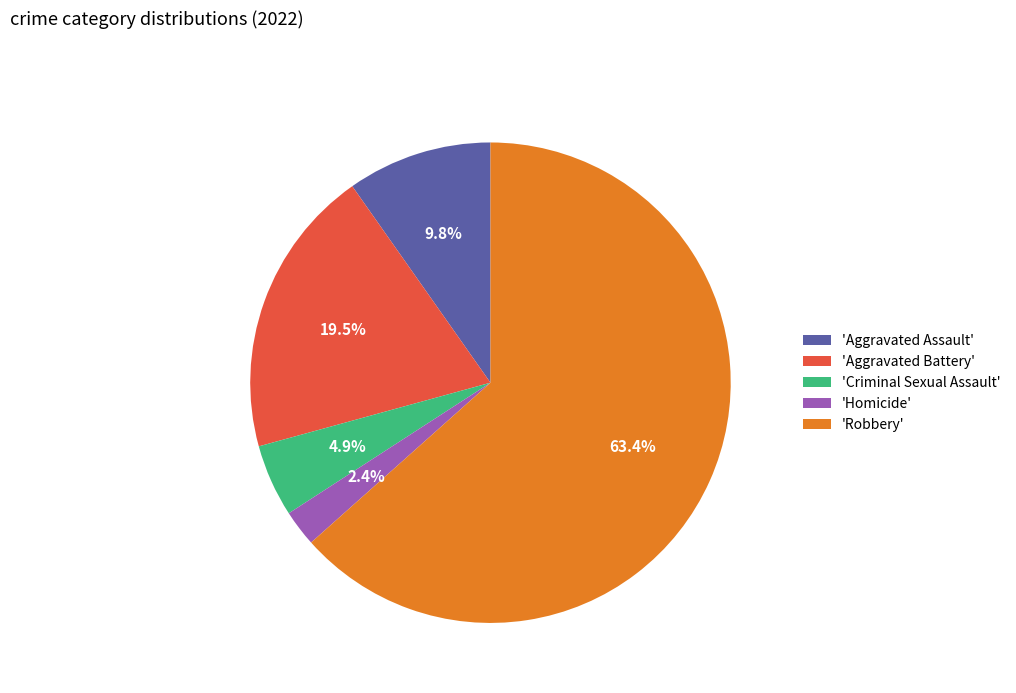

To the nearest percent, what is the difference between the largest and smallest slice percentages?

61%